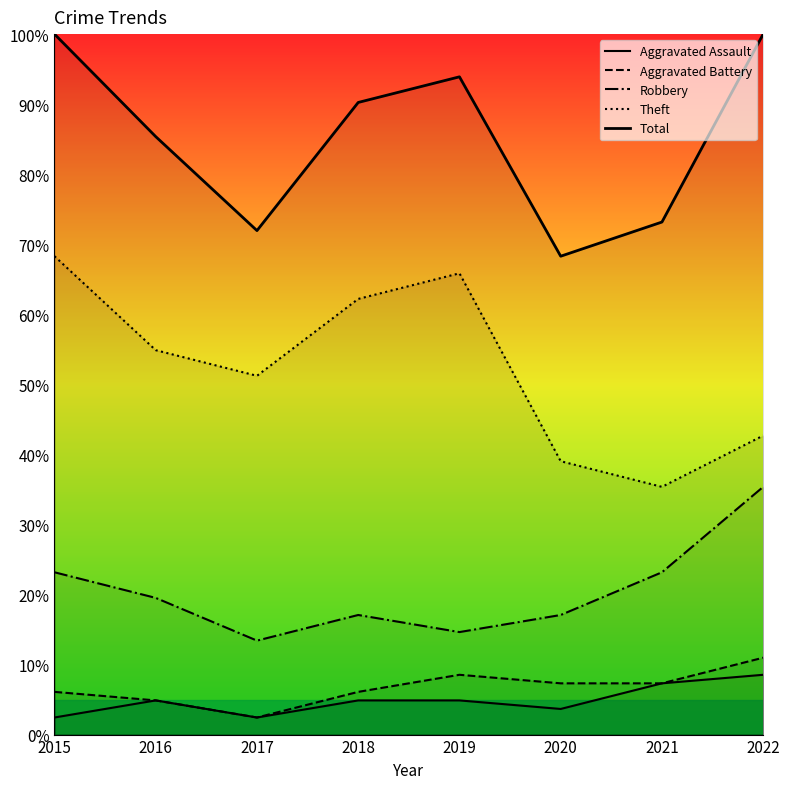

What is the spread (max minus min) of values at 2020?

64.6